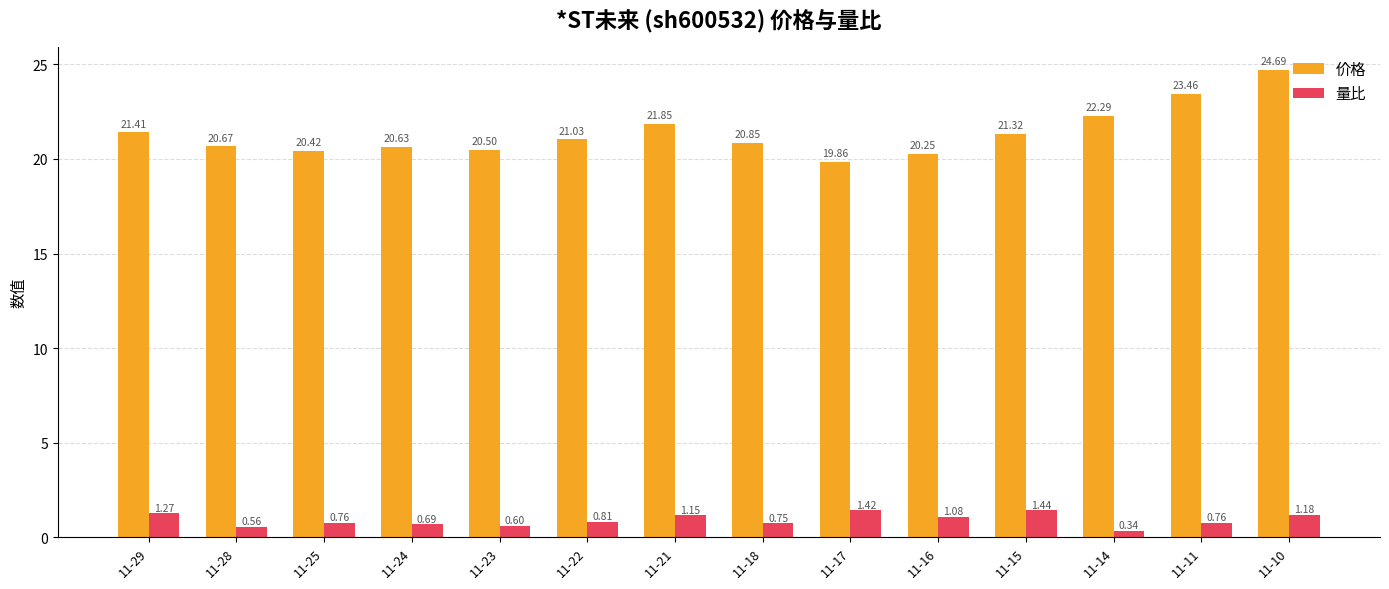

At which category is the sum across all series the highest?

11-10